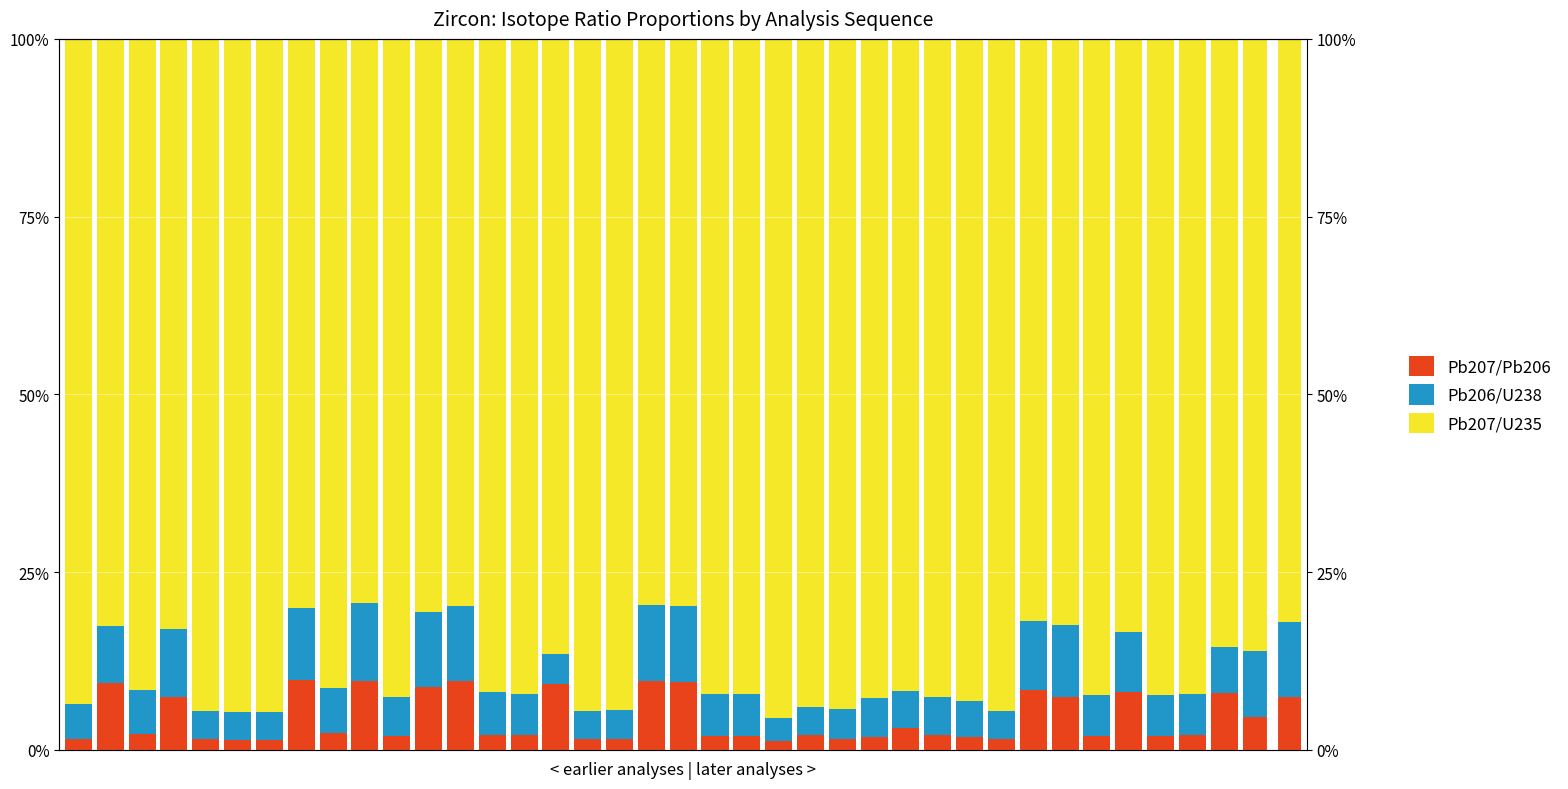

Reading left to right, list all the values displayed in this chart.

Pb207/Pb206: 0=0.0	1=0.1	2=0.0	3=0.1	4=0.0	5=0.0	6=0.0	7=0.1	8=0.0	9=0.1	10=0.0	11=0.1	12=0.1	13=0.0	14=0.0	15=0.1	16=0.0	17=0.0	18=0.1	19=0.1	20=0.0	21=0.0	22=0.0	23=0.0	24=0.0	25=0.0	26=0.0	27=0.0	28=0.0	29=0.0	30=0.1	31=0.1	32=0.0	33=0.1	34=0.0	35=0.0	36=0.1	37=0.0	38=0.1
Pb206/U238: 0=0.0	1=0.1	2=0.1	3=0.1	4=0.0	5=0.0	6=0.0	7=0.1	8=0.1	9=0.1	10=0.1	11=0.1	12=0.1	13=0.1	14=0.1	15=0.0	16=0.0	17=0.0	18=0.1	19=0.1	20=0.1	21=0.1	22=0.0	23=0.0	24=0.0	25=0.1	26=0.1	27=0.1	28=0.1	29=0.0	30=0.1	31=0.1	32=0.1	33=0.1	34=0.1	35=0.1	36=0.1	37=0.1	38=0.1
Pb207/U235: 0=0.9	1=0.8	2=0.9	3=0.8	4=0.9	5=0.9	6=0.9	7=0.8	8=0.9	9=0.8	10=0.9	11=0.8	12=0.8	13=0.9	14=0.9	15=0.9	16=0.9	17=0.9	18=0.8	19=0.8	20=0.9	21=0.9	22=1.0	23=0.9	24=0.9	25=0.9	26=0.9	27=0.9	28=0.9	29=0.9	30=0.8	31=0.8	32=0.9	33=0.8	34=0.9	35=0.9	36=0.9	37=0.9	38=0.8